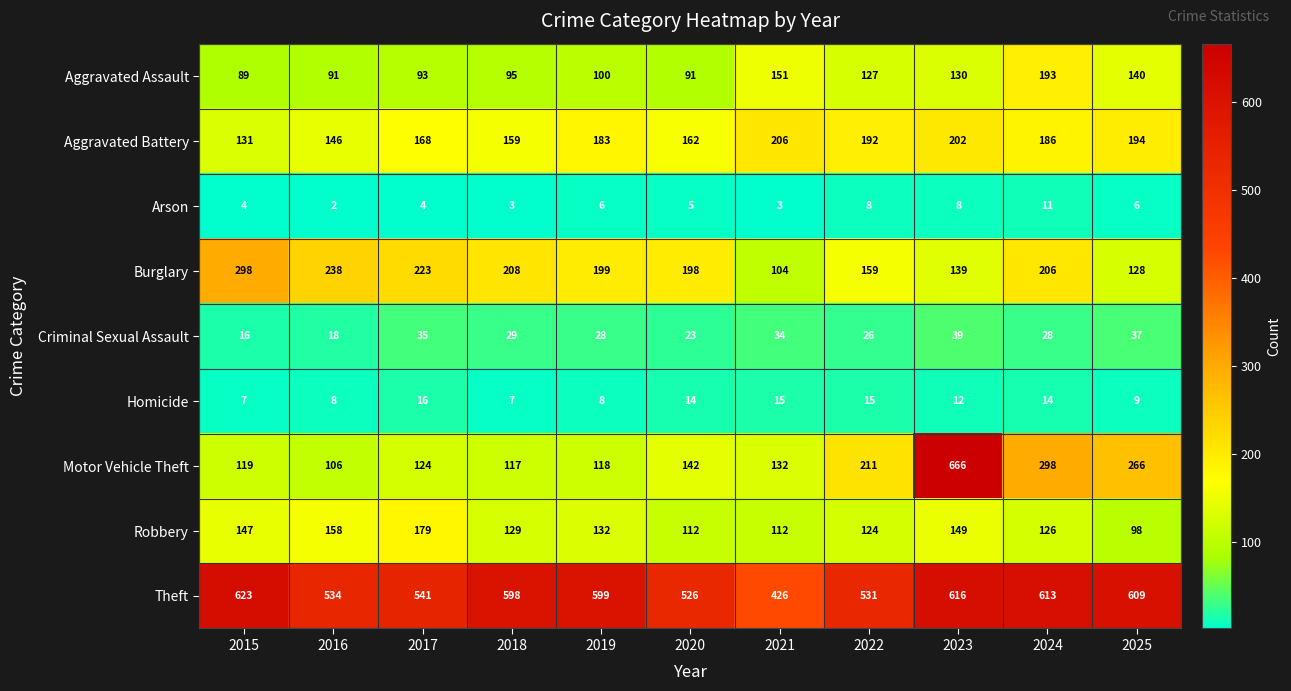

What is the average value of the Homicide series?

11